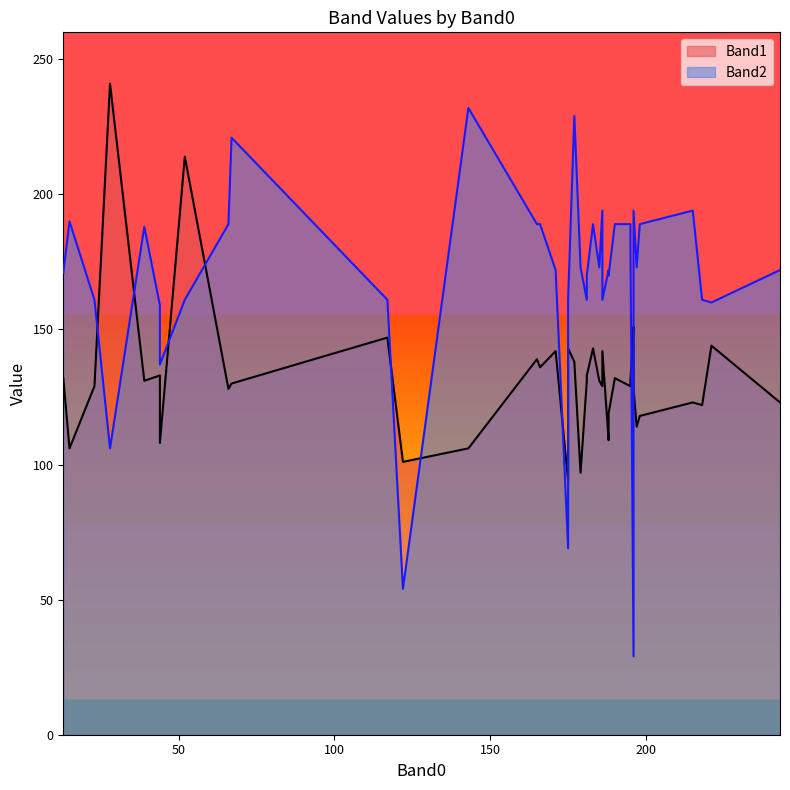

Read the Band2 value at 166.

189